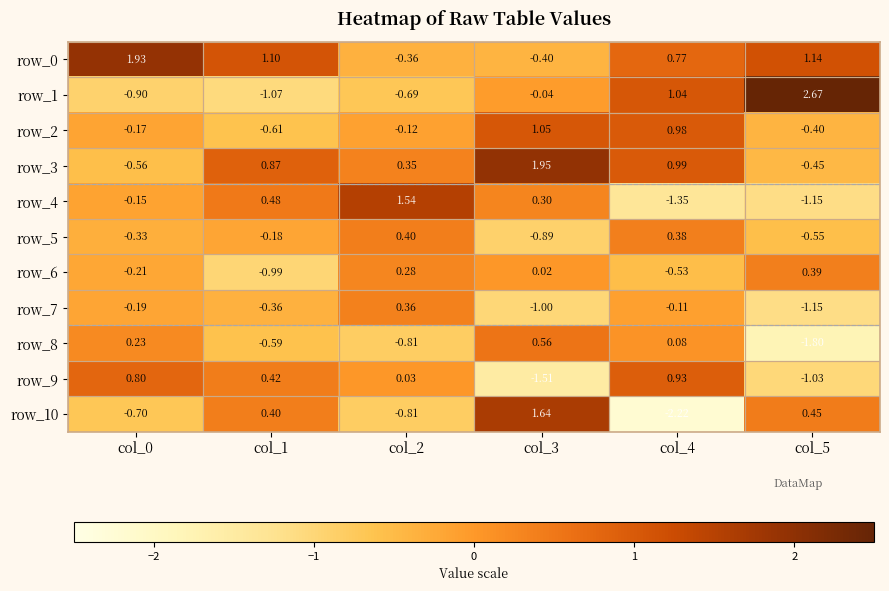

Which category has the lowest value in the row_8 series?

col_5